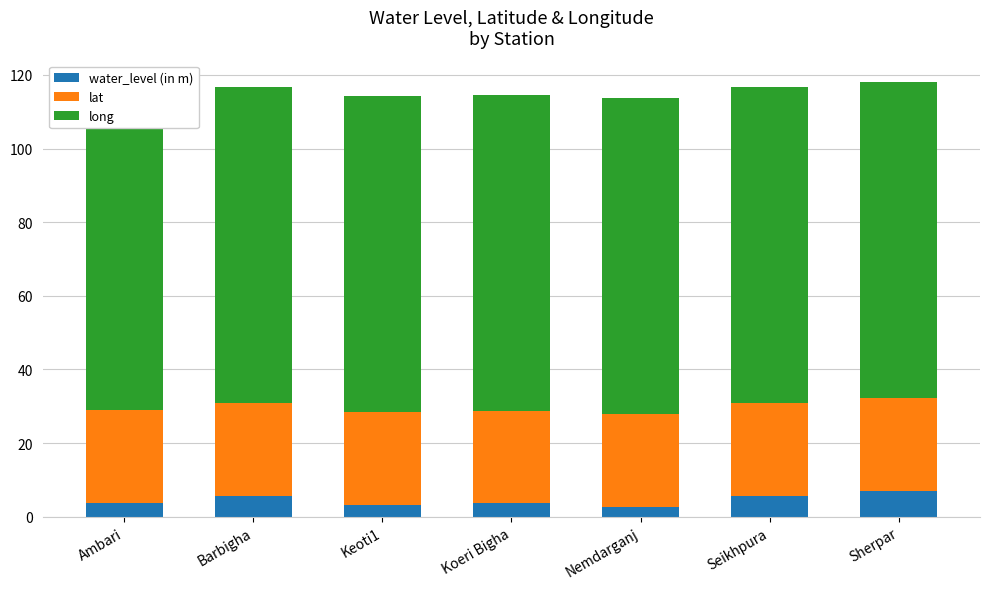

What is the average value of the long series?

85.8